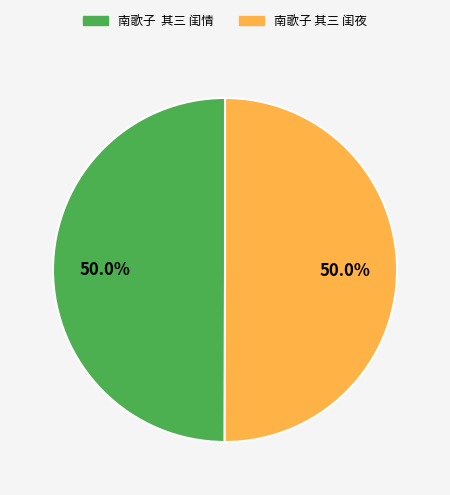

Combined, do 南歌子 其三 闺夜 and 南歌子 其三 闺情 account for over 50%?

Yes